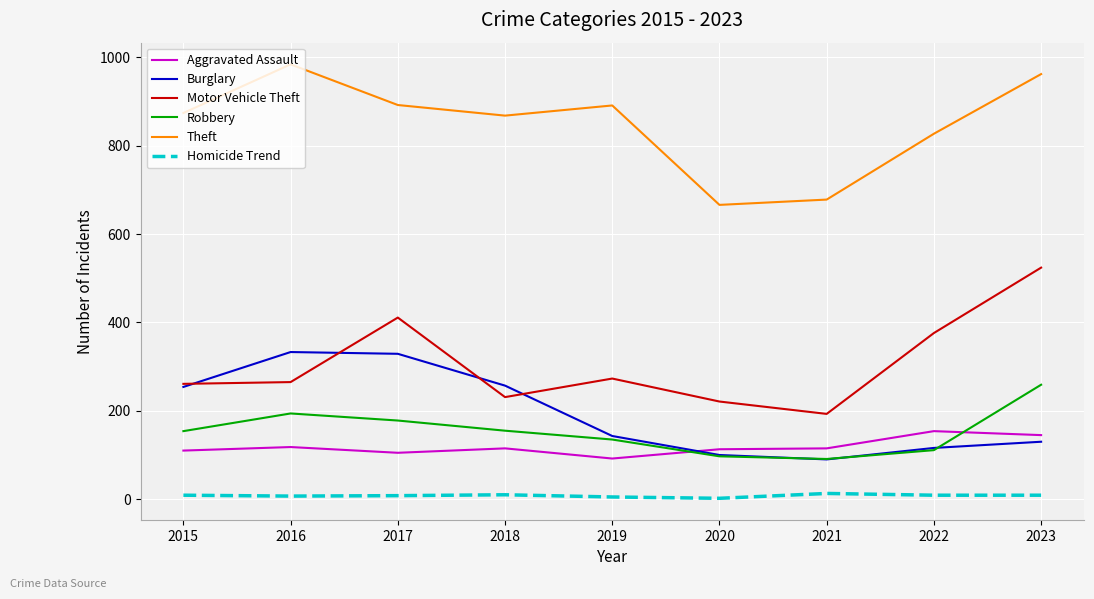

What is the maximum value shown in the chart?

984